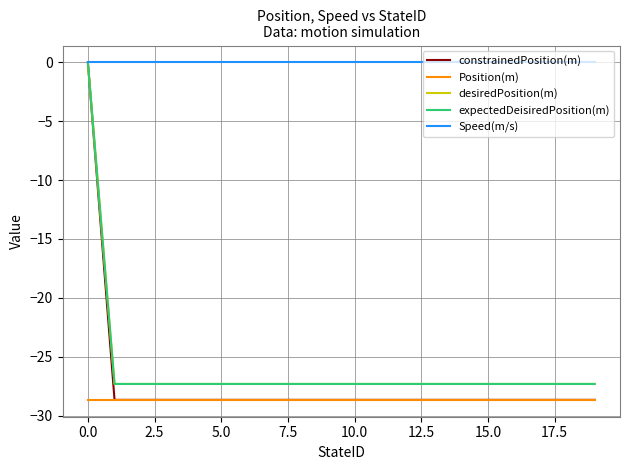

Does the chart have visible grid lines?

Yes